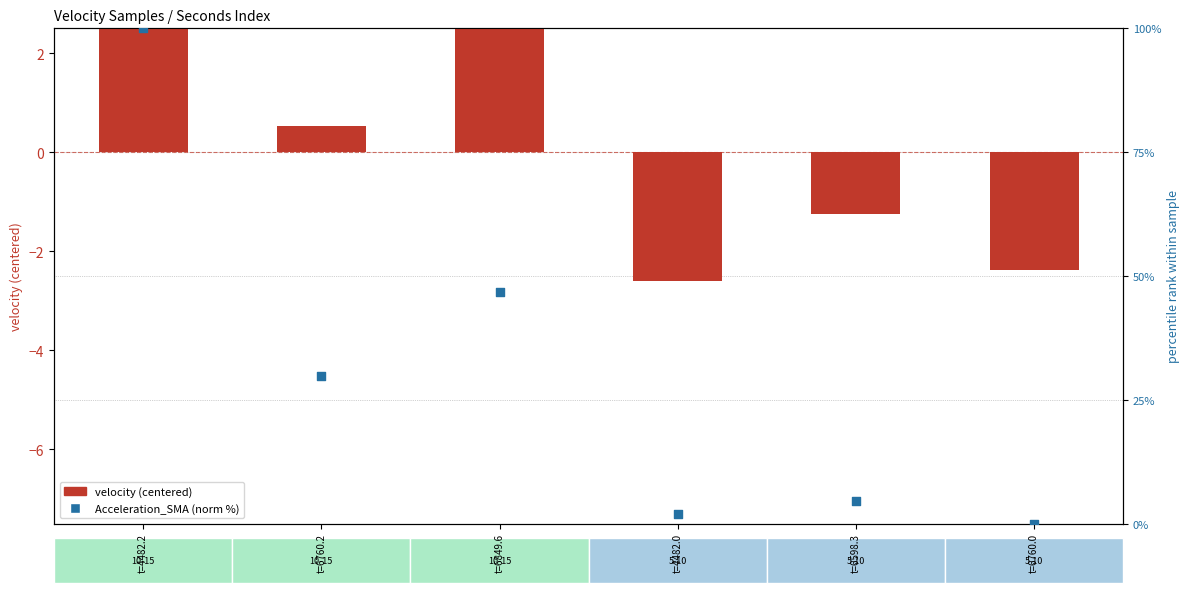

What is the total value across all series at t=6598.3?

3.4